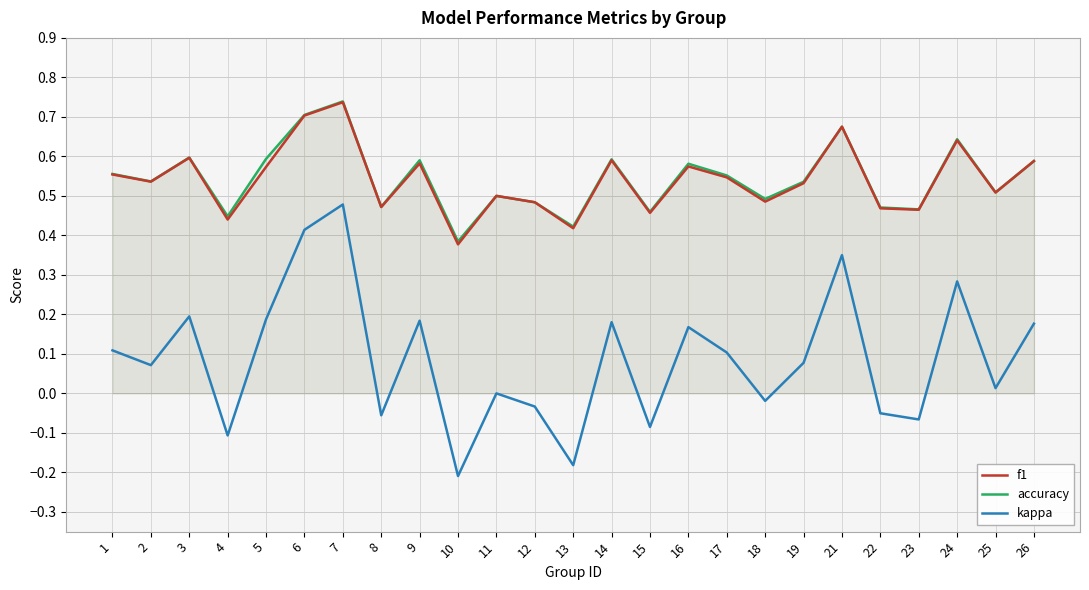

Count the f1 values in the range 0 to 1.

25